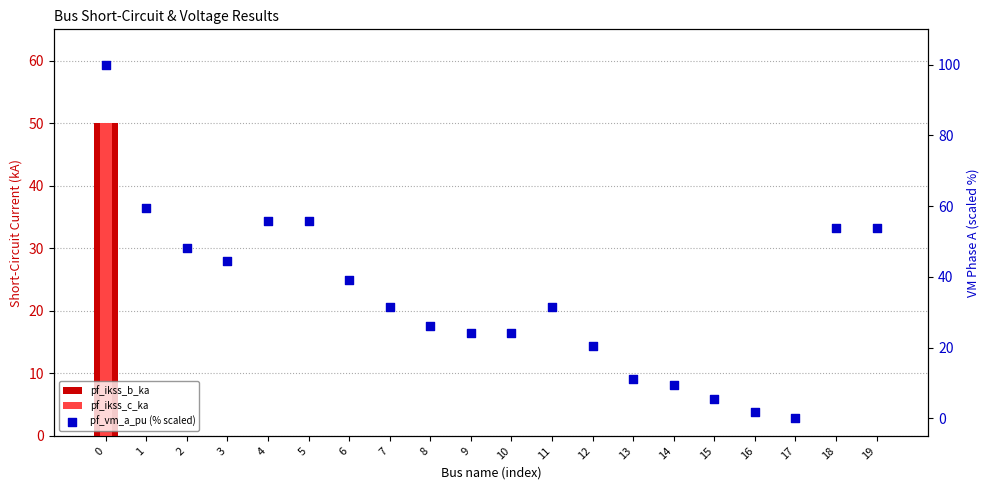

Which series has the largest total across all categories?

pf_vm_a_pu (% scaled)